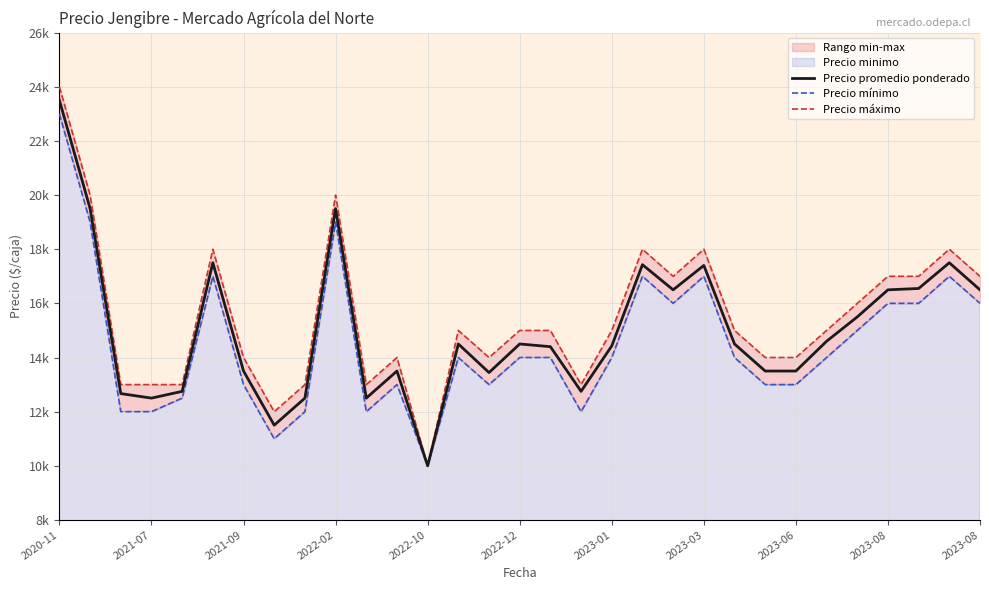

True or false: Precio promedio ponderado has more than 0 interior local peaks.

True